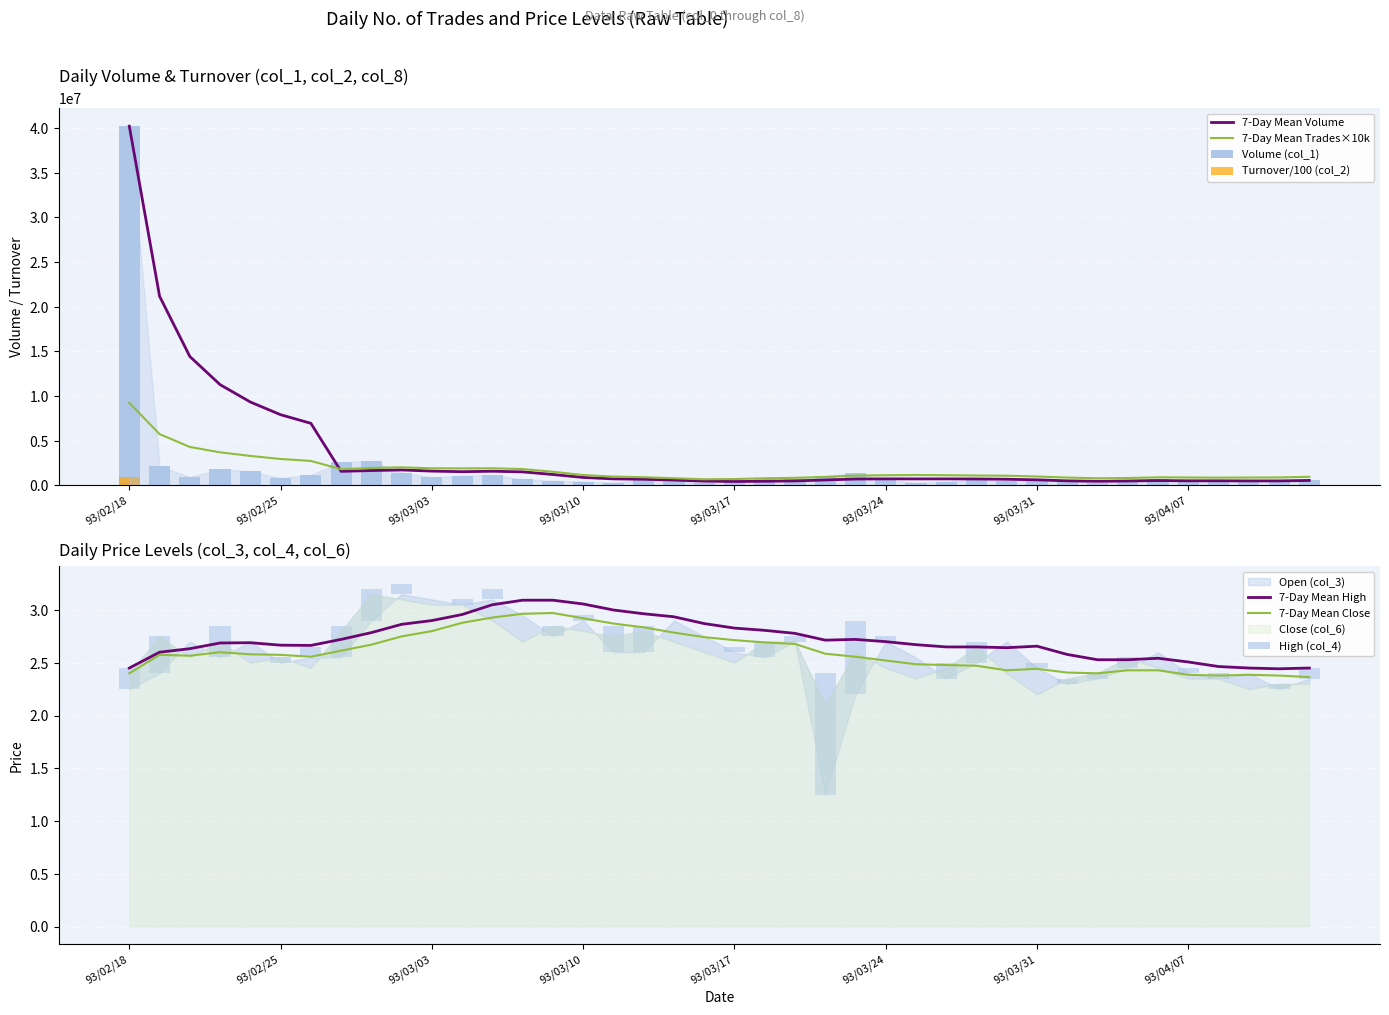

Which series changed the most between 93/03/22 and 93/03/30?

Volume (col_1)